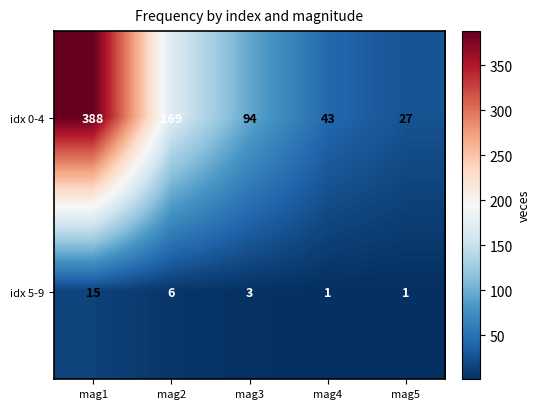

Reading left to right, what are all the values shown in this chart?

idx 0-4: mag1=388	mag2=169	mag3=94	mag4=43	mag5=27
idx 5-9: mag1=15	mag2=6	mag3=3	mag4=1	mag5=1